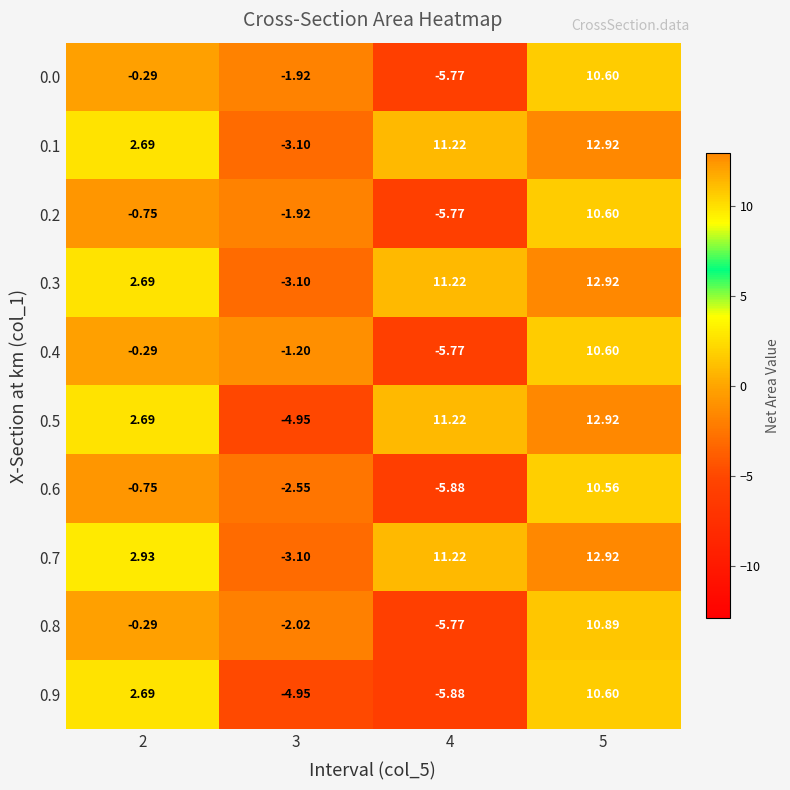

Is the value of 0.2 at 4 greater than the value of 0.6 at 5?

No